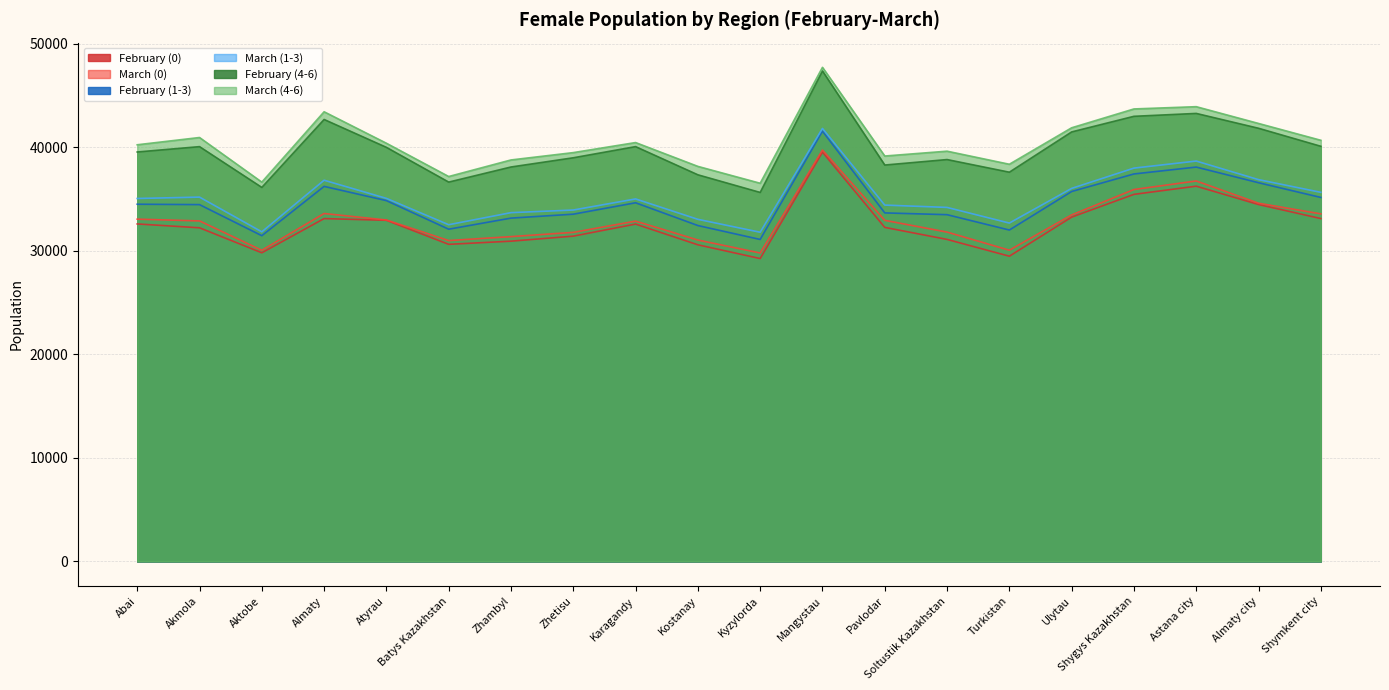

What is the difference between the February (0) values at Astana city and Shygys Kazakhstan?

790